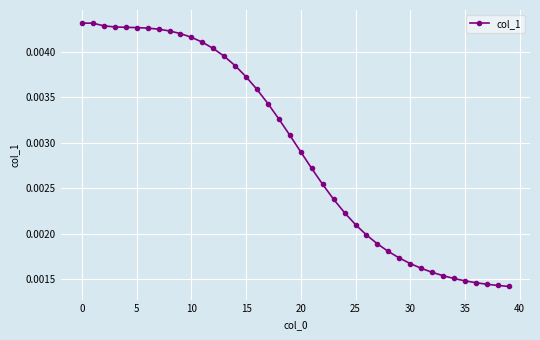

True or false: the data has more than 0 interior local peaks.

True